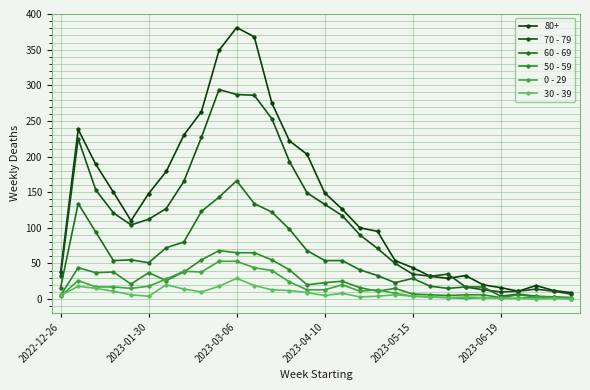

True or false: 60 - 69 has more than 2 points higher than both neighbors.

True